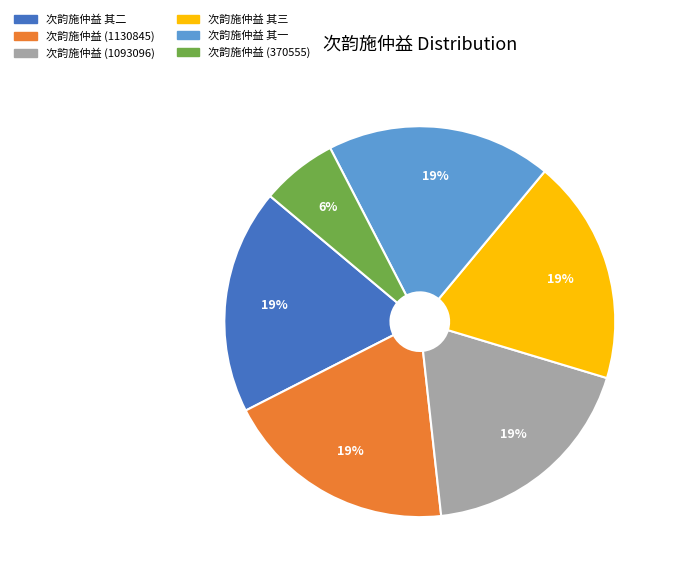

Does any single category account for the majority?

No